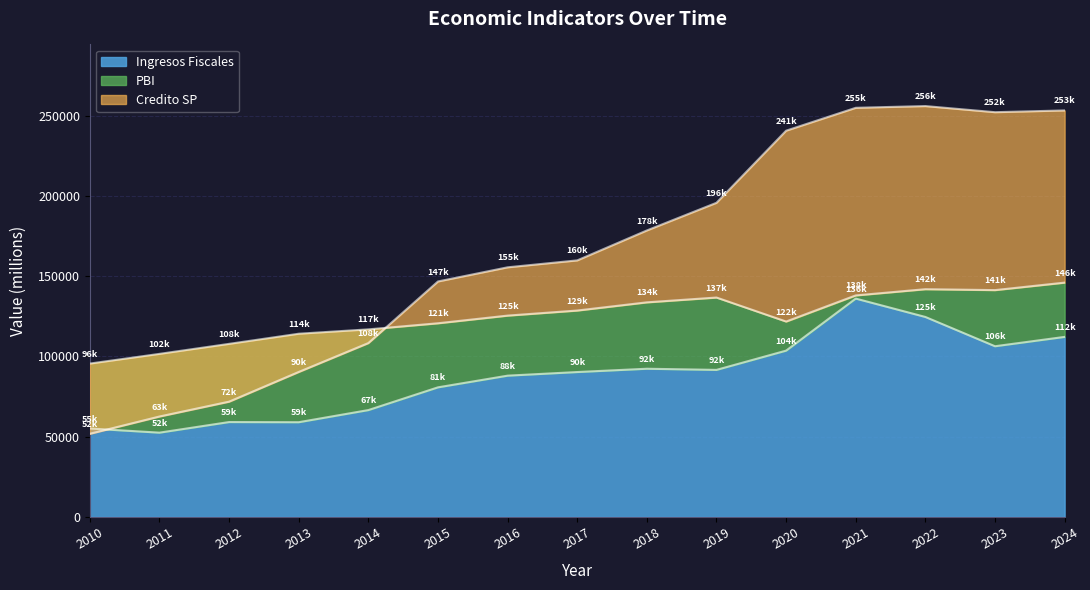

List the series in order of their overall mean, lowest first.

Ingresos Fiscales, PBI, Credito SP